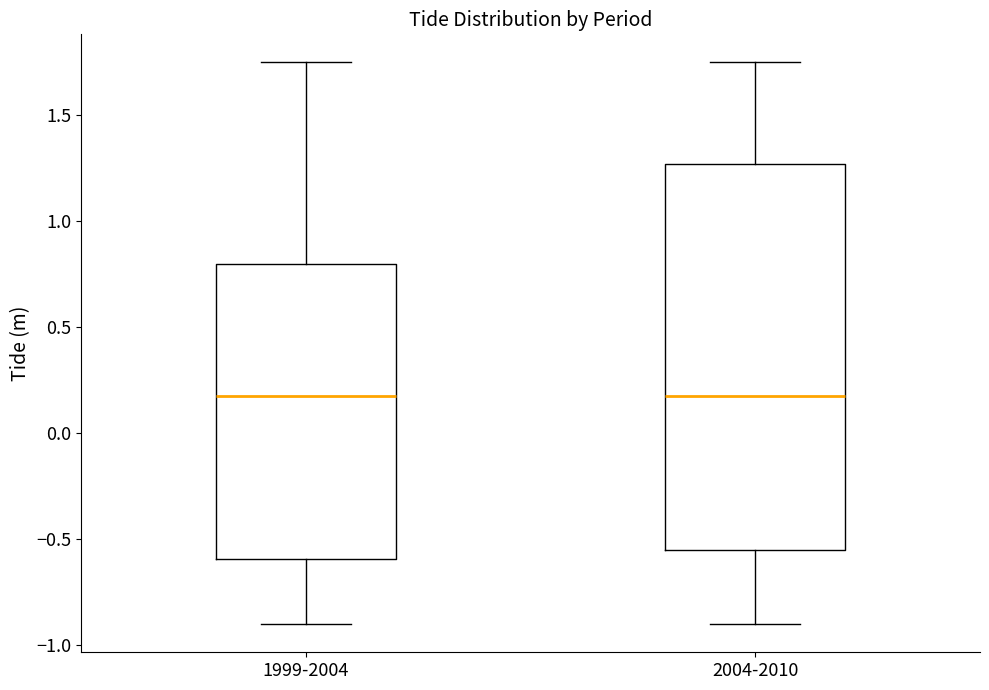

Reading left to right, transcribe this box plot: for each box, give where its median line is, the range the box spans, and where its two whiskers end, as read against the y-axis. The values are not printed on the chart, so give them approximately, as read against the axis.

1999-2004: median 0.20, box -0.60 to 0.80, whiskers -0.90 to 1.75
2004-2010: median 0.20, box -0.55 to 1.25, whiskers -0.90 to 1.75